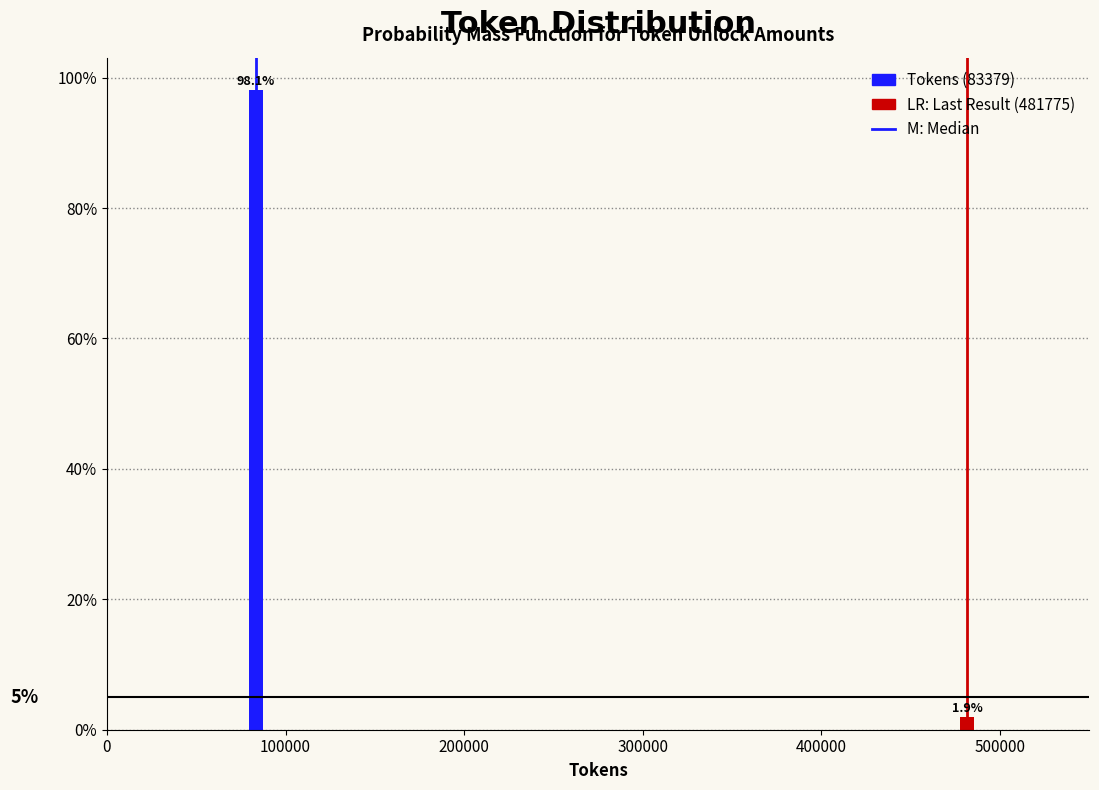

Reading right to left, list all the values displayed in this chart.

500000=1.9	100000=98.1